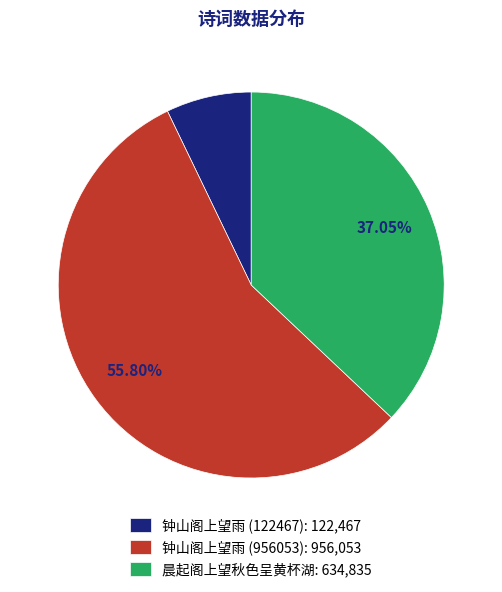

What is the smallest slice in the pie chart?

钟山阁上望雨 (122467)